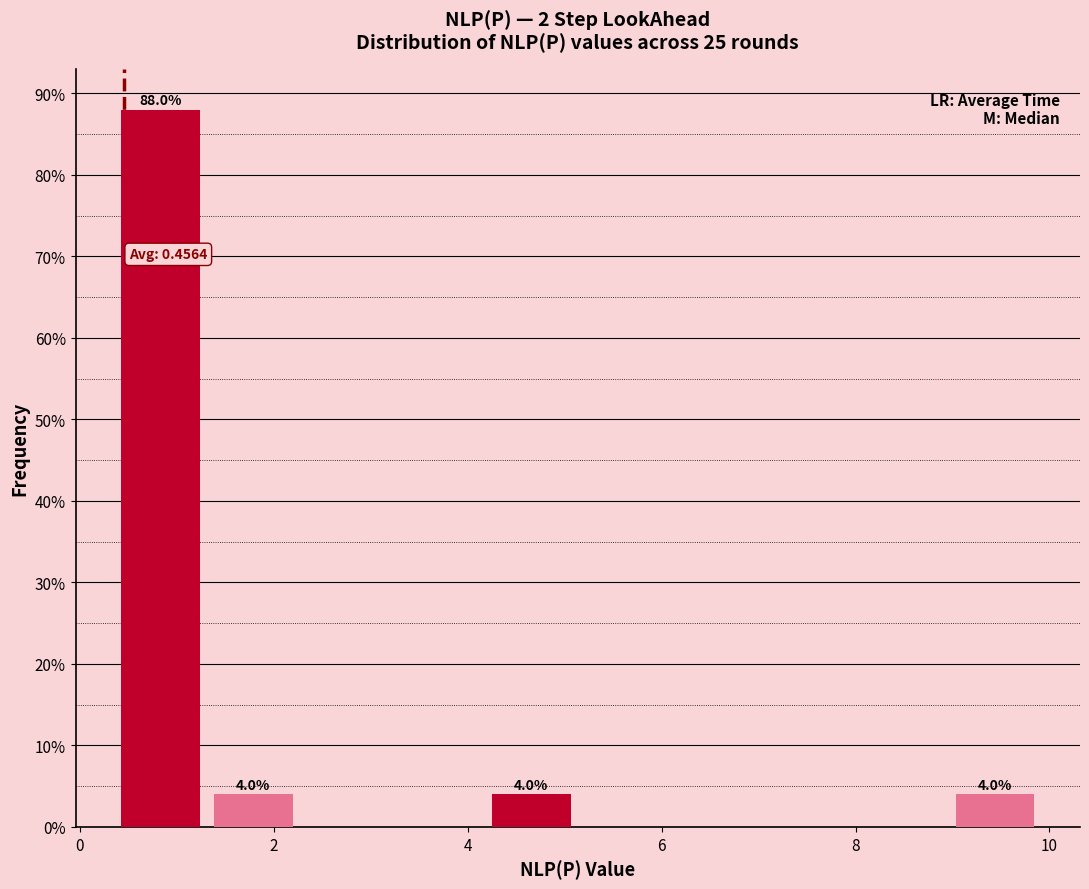

Over which range of the x-axis is the bar tallest?

0.4 to 1.4